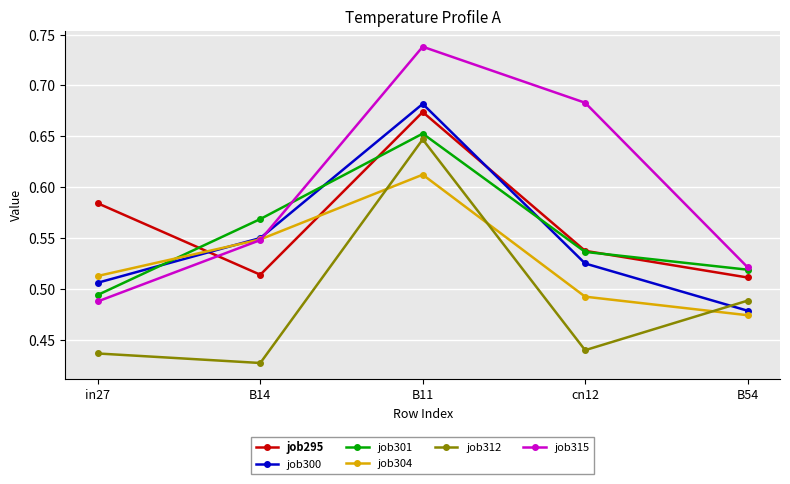

What is the label of the 1st point from the right?

B54